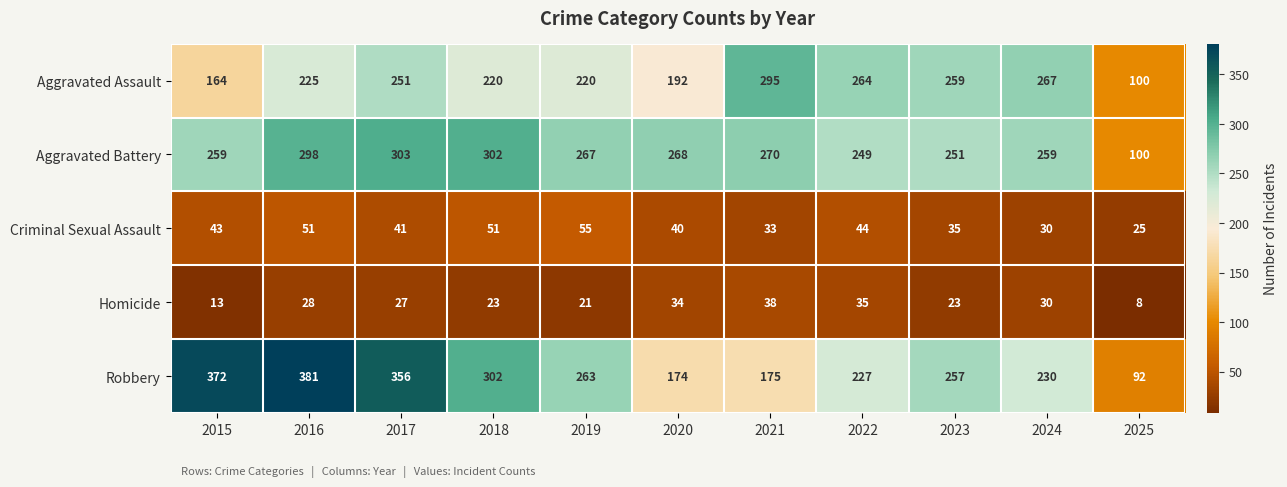

Is the value of Aggravated Battery at 2018 greater than the value of Homicide at 2018?

Yes